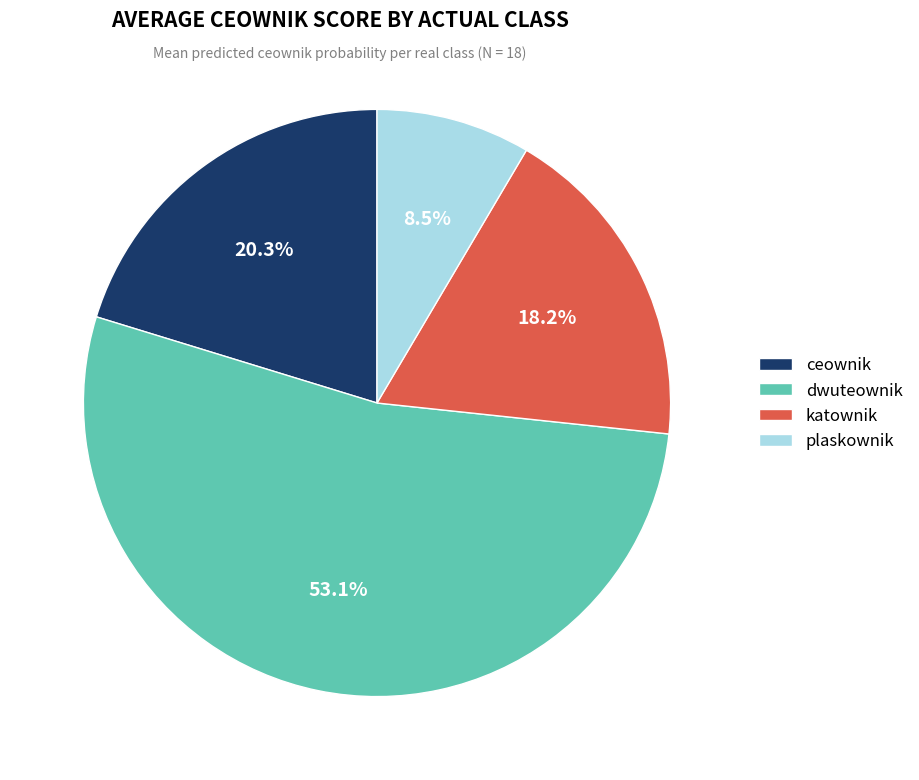

Combined, what portion of the pie is katownik and plaskownik?

26.7%